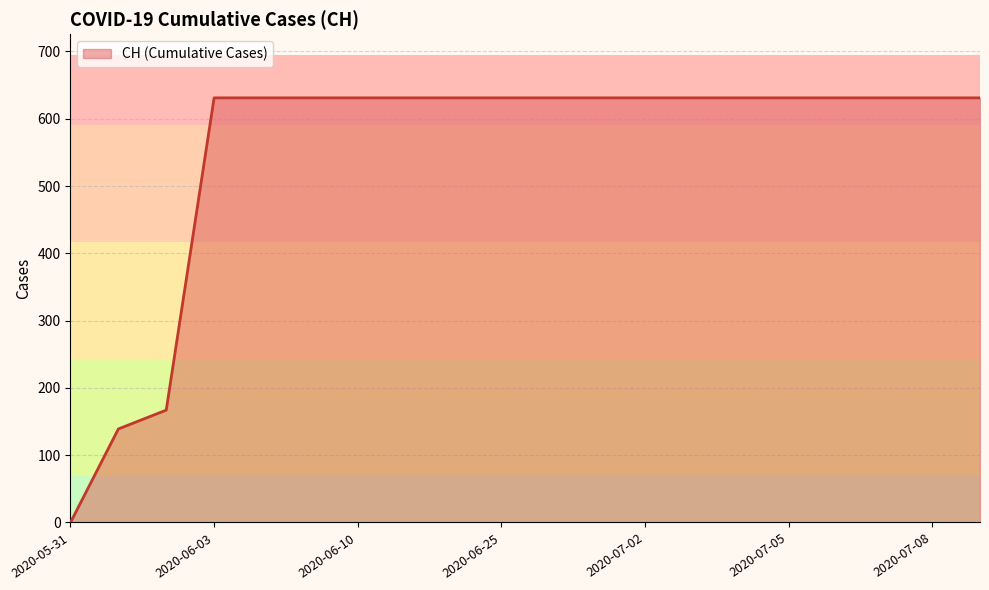

How many distinct data groups are displayed?

1